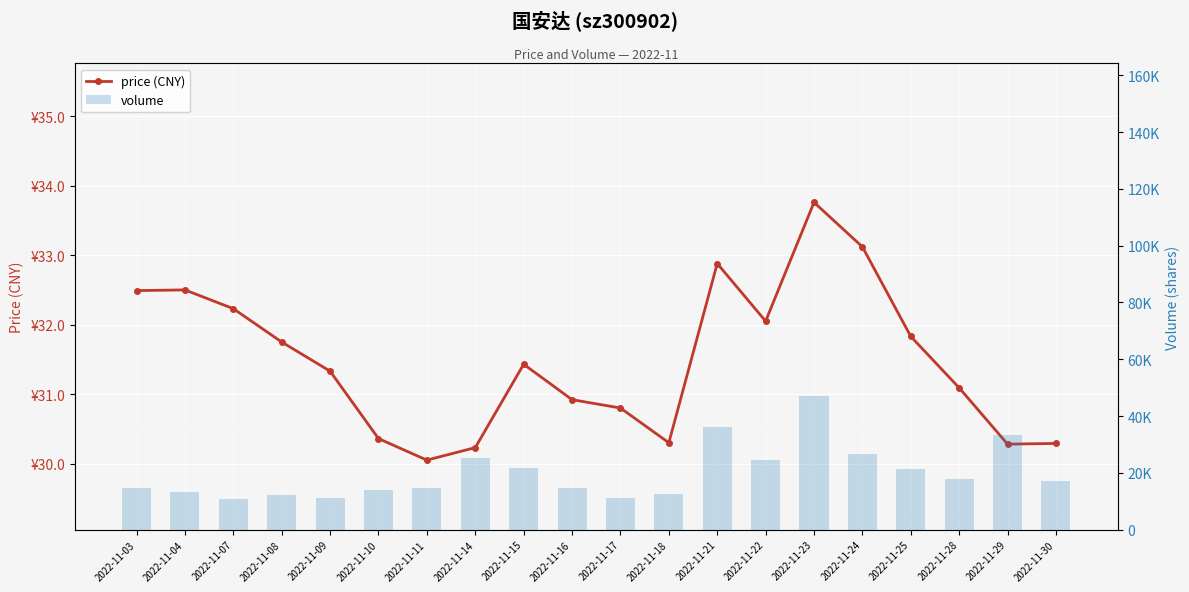

What is the spread (max minus min) of values at 2022-11-23?

46872.2